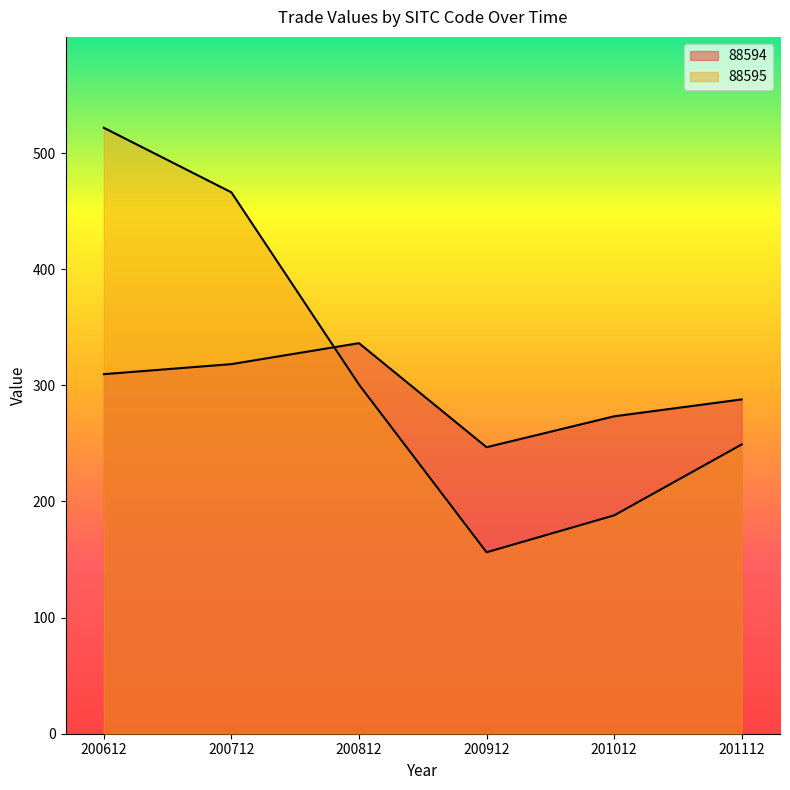

Which series changed the most between 201012 and 201112?

88595